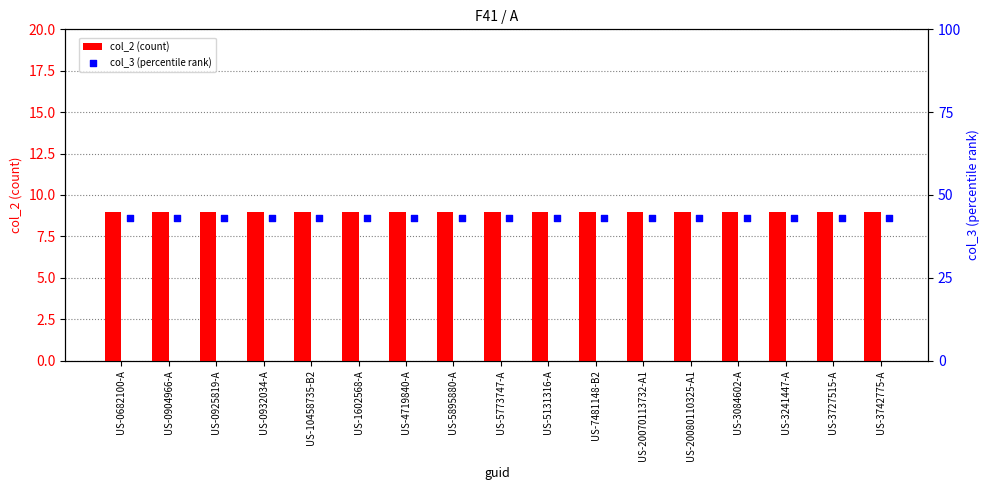

Which series reaches the minimum Y coordinate?

col_2 (count)